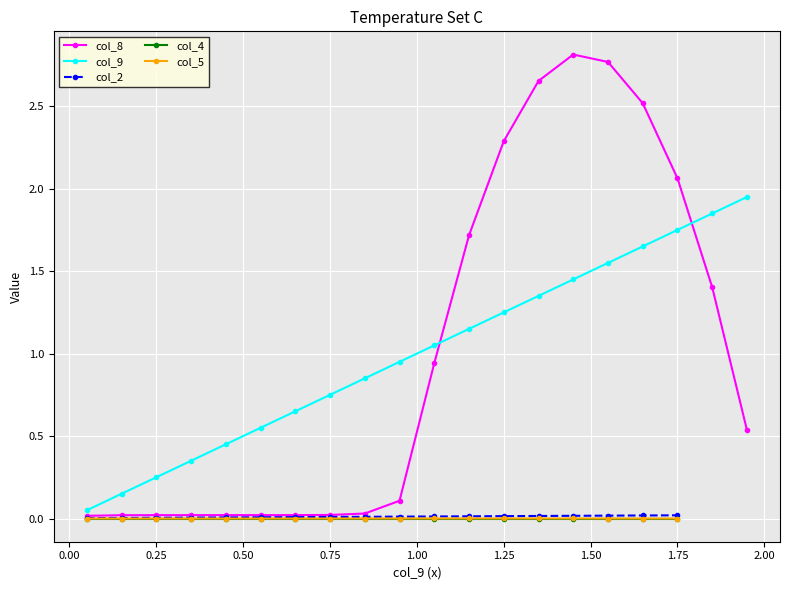

True or false: col_8 has more than 0 points higher than both neighbors.

True